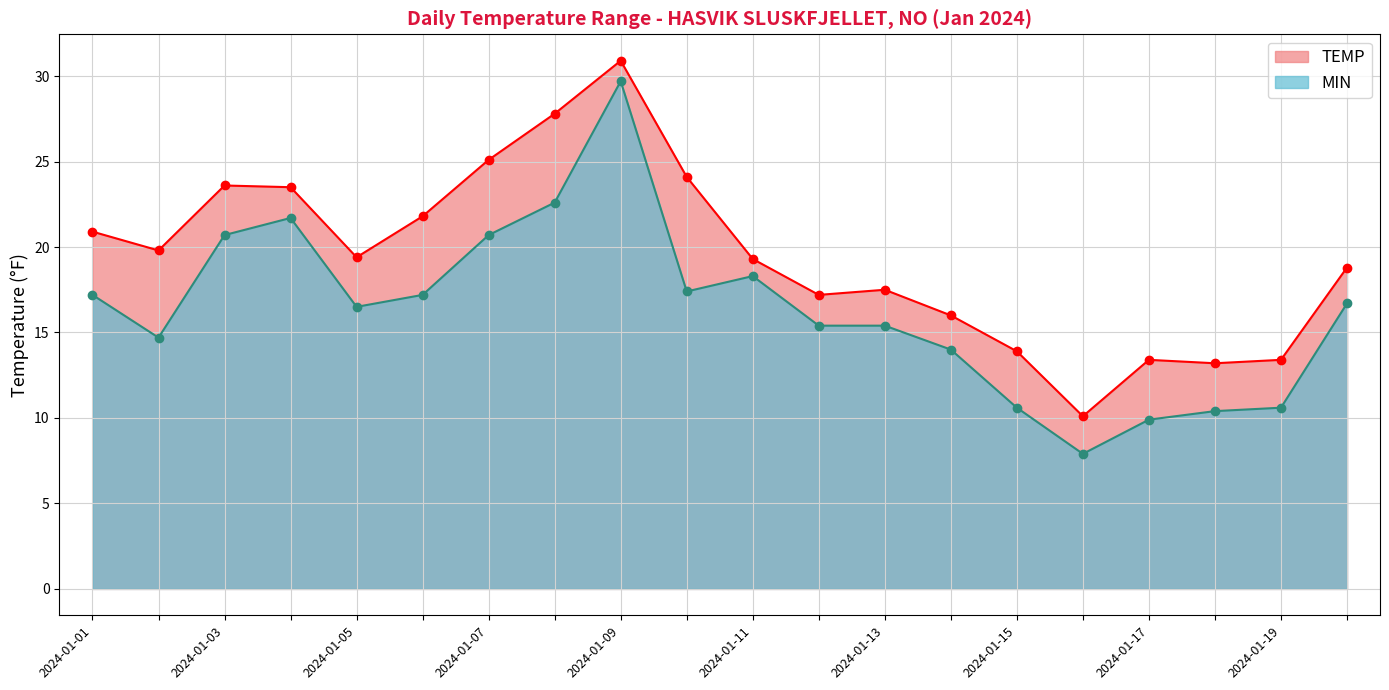

Does the chart display data point markers on the line(s)?

Yes